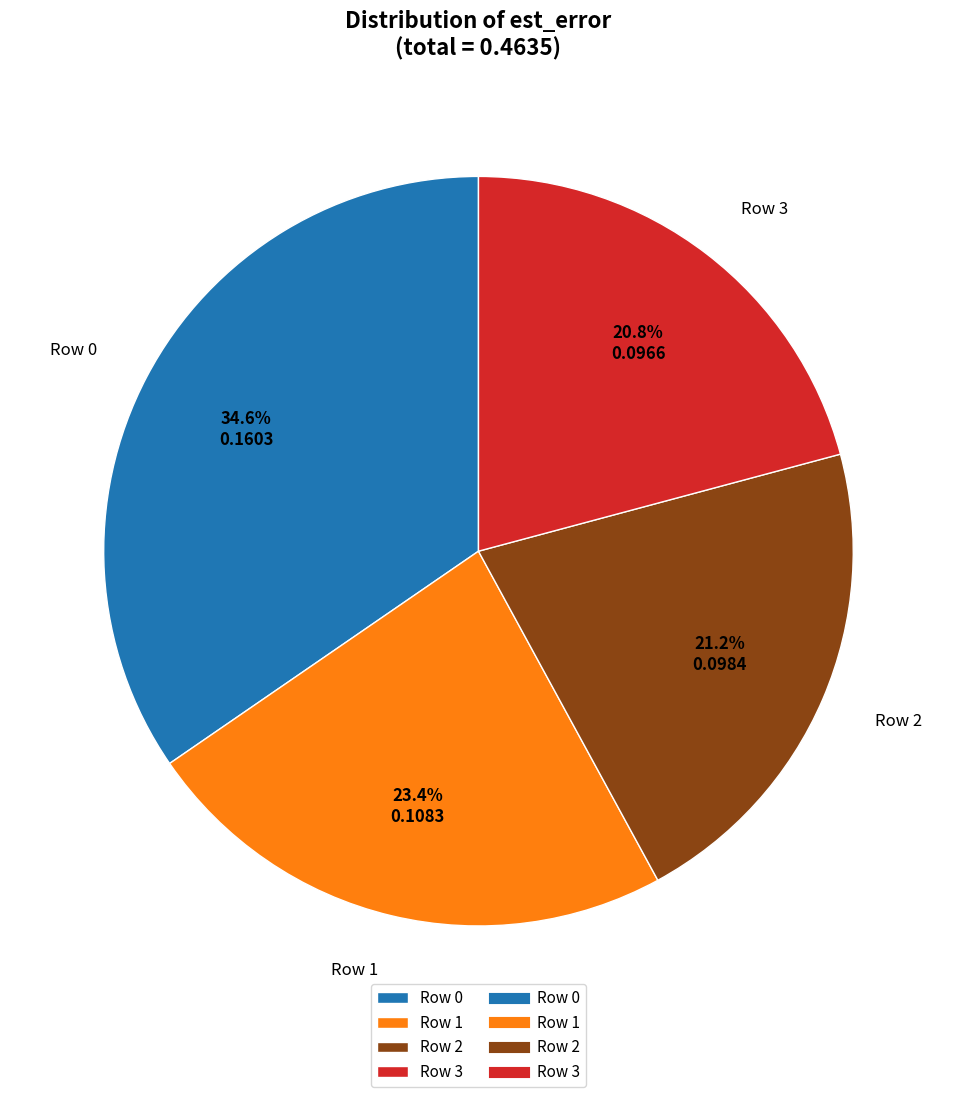

What is the largest slice in the pie chart?

Row 0